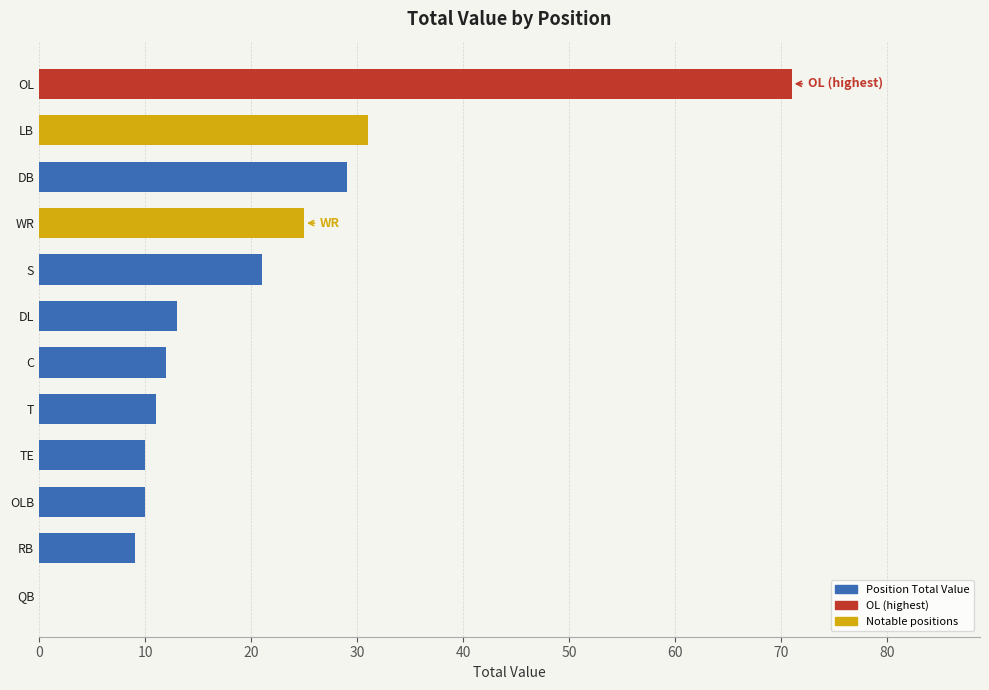

Where is the data nearest to the value 35?

LB